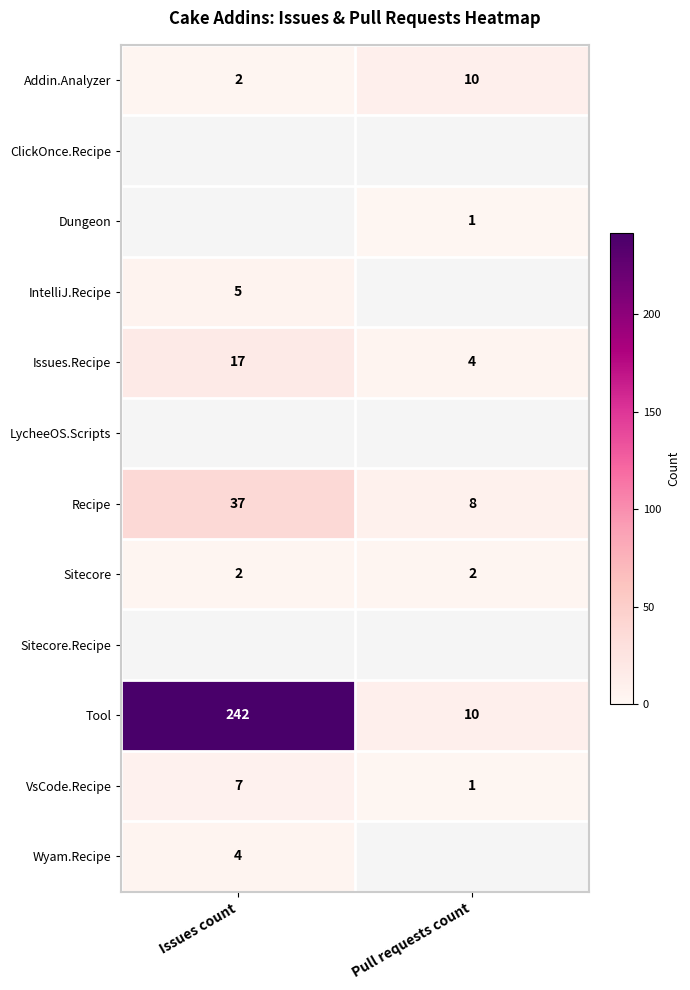

Between Issues count and Pull requests count, which is larger?

Pull requests count